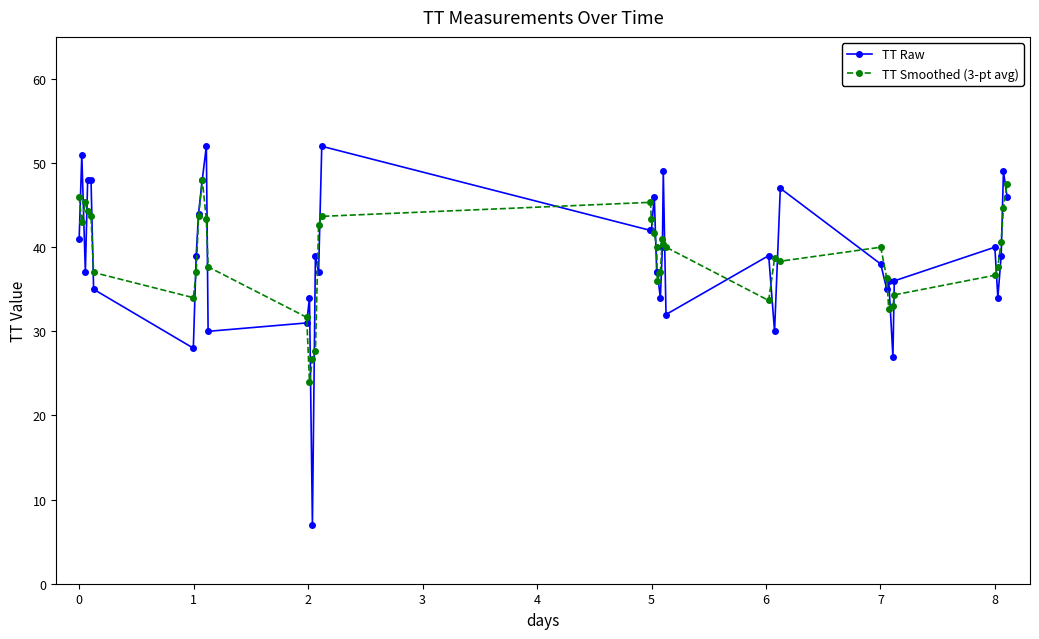

List the series in order of their peak value, lowest first.

TT Smoothed (3-pt avg), TT Raw